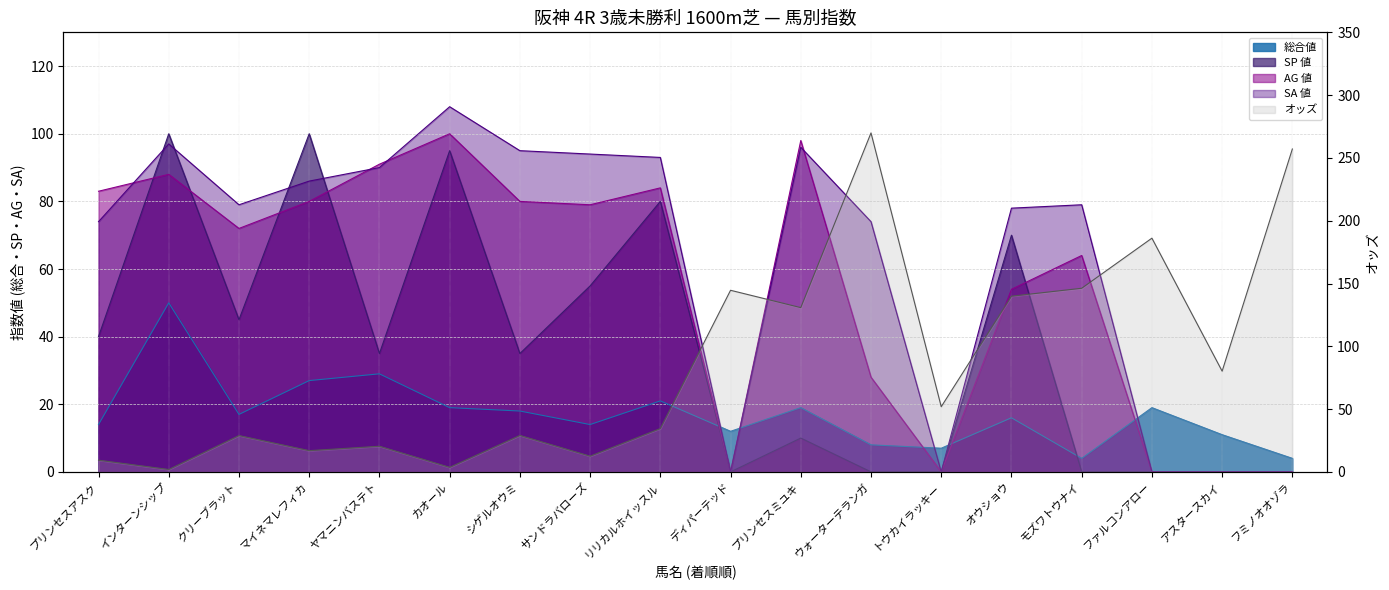

Reading right to left, what are all the values shown in this chart?

フミノオオゾラ=257.1	アスタースカイ=80.2	ファルコンアロー=186.1	モズワトウナイ=146.2	オウショウ=139.9	トウカイラッキー=51.9	ウォーターテランガ=269.9	プリンセスミユキ=130.8	ディパーテッド=144.6	リリカルホイッスル=34.5	サンドラバローズ=12.5	シゲルオウミ=29.0	カオール=3.6	ヤマニンバステト=20.4	マイネマレフィカ=16.9	クリーブラット=28.9	インターンシップ=1.9	プリンセスアスク=9.3